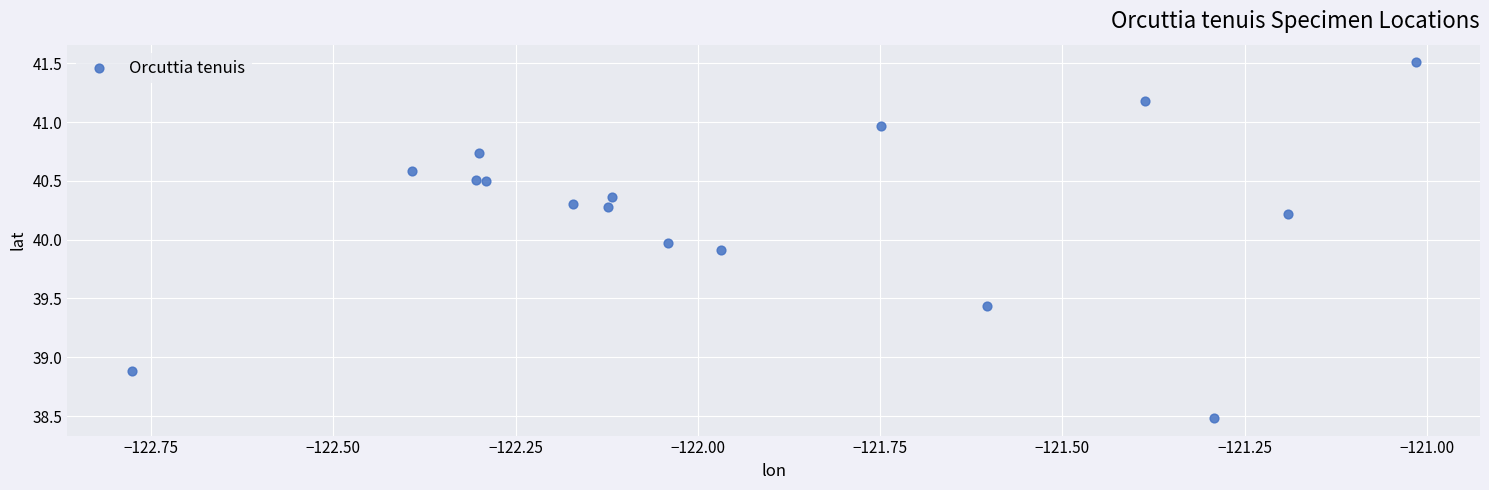

What Y value in the scatter plot is closest to 39?

38.9